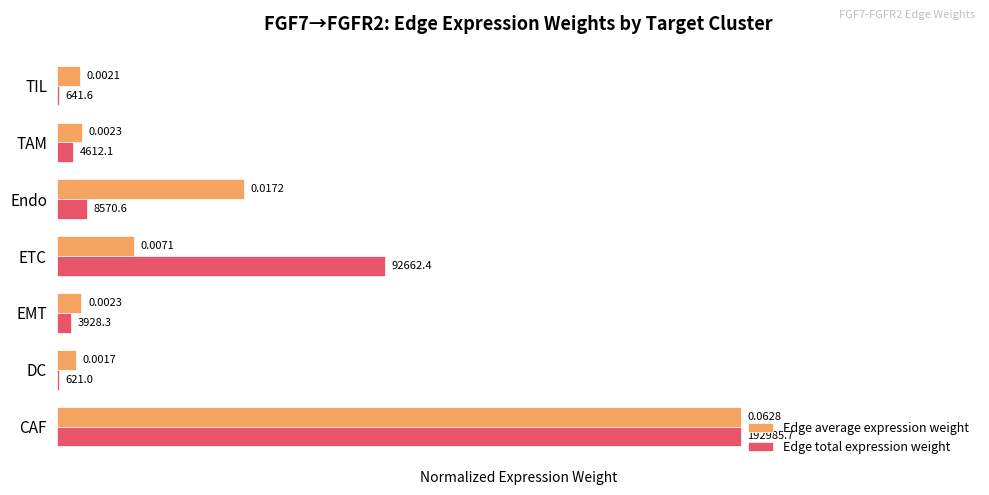

What is the sum of the Edge total expression weight values at CAF and EMT?

1.0